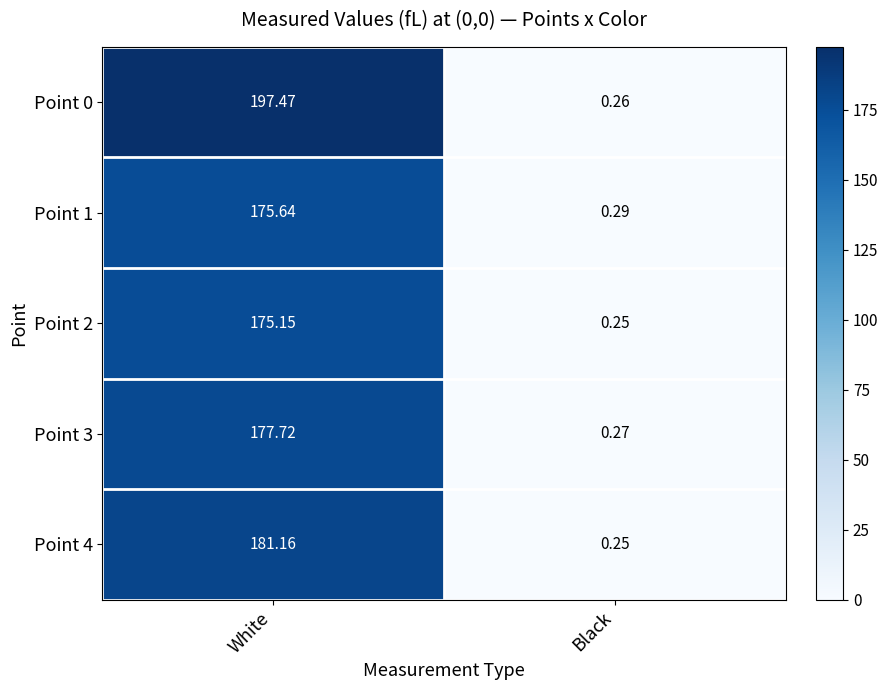

At which label does Point 1 reach its peak?

White